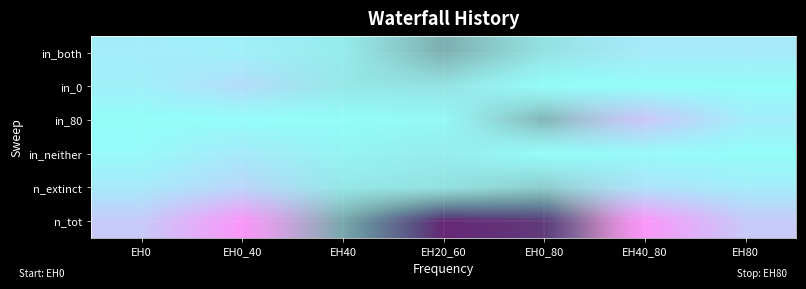

What is the total value across all series at EH40?

32